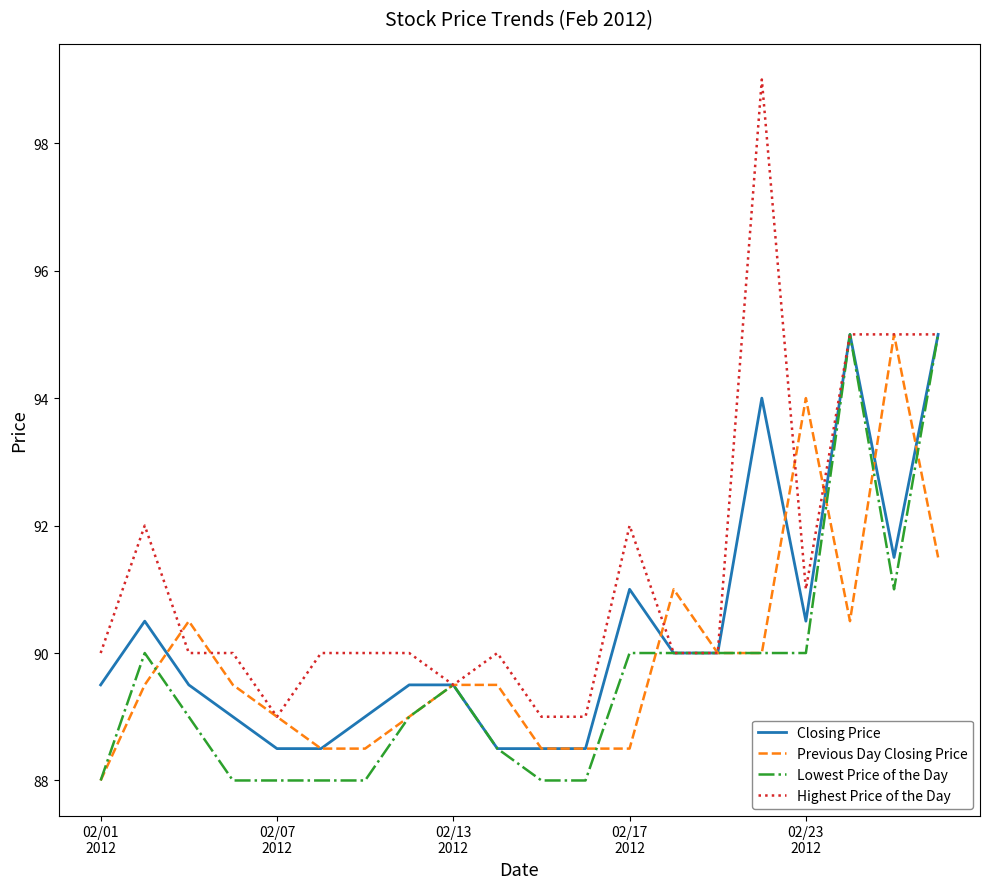

Which series has the largest total across all categories?

Highest Price of the Day